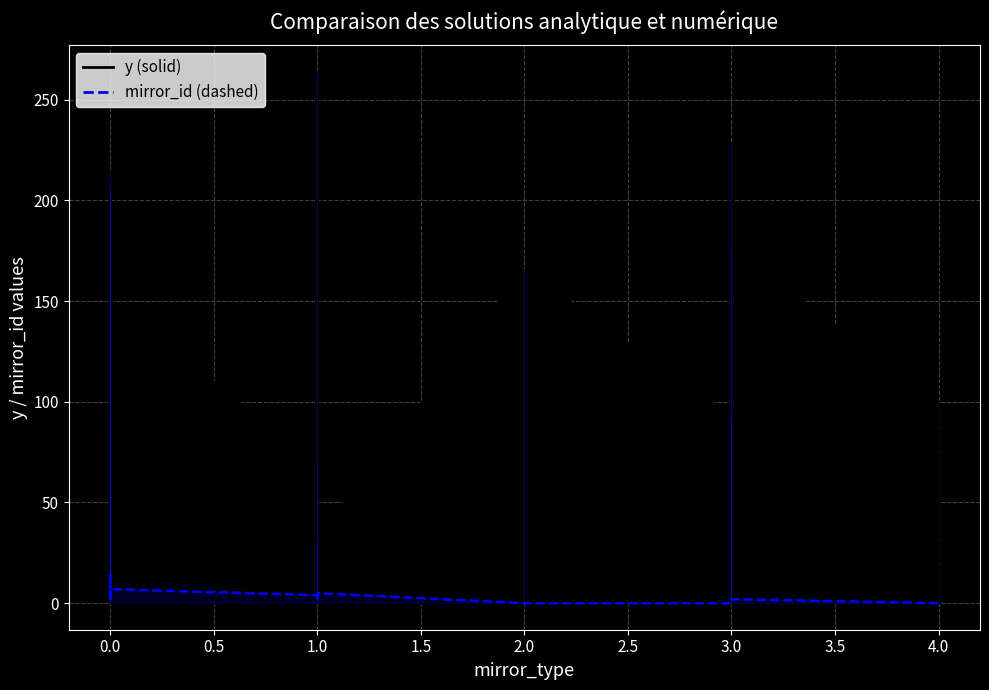

What are all the series names shown in the legend?

y, mirror_id